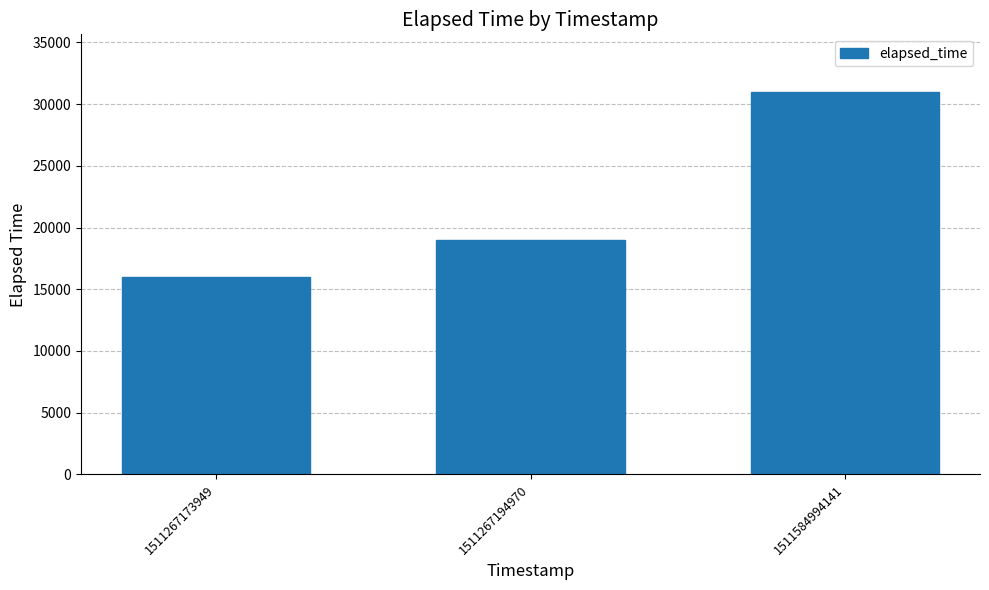

At which label is the value closest to 23500?

1511267194970